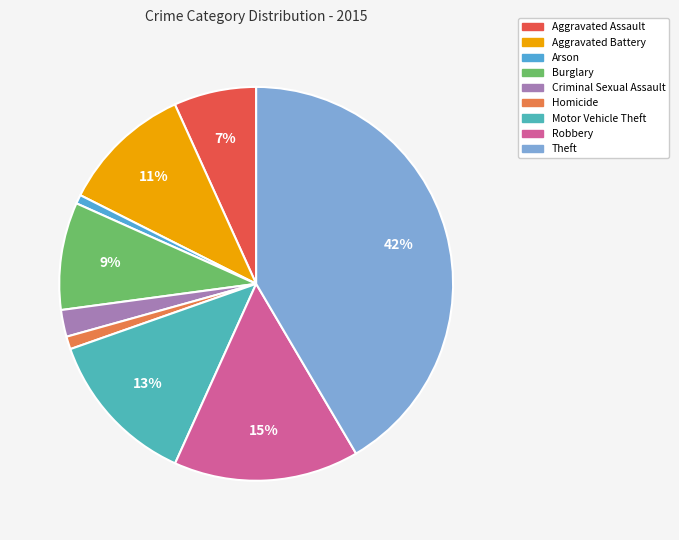

What is the largest slice in the pie chart?

Theft